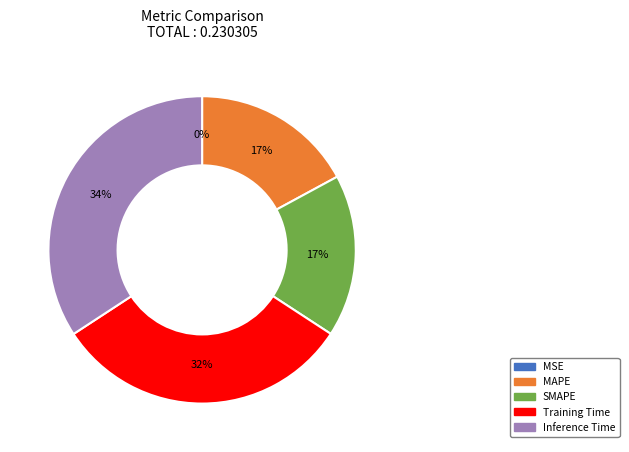

To the nearest percent, what is the difference between the largest and smallest slice percentages?

34%